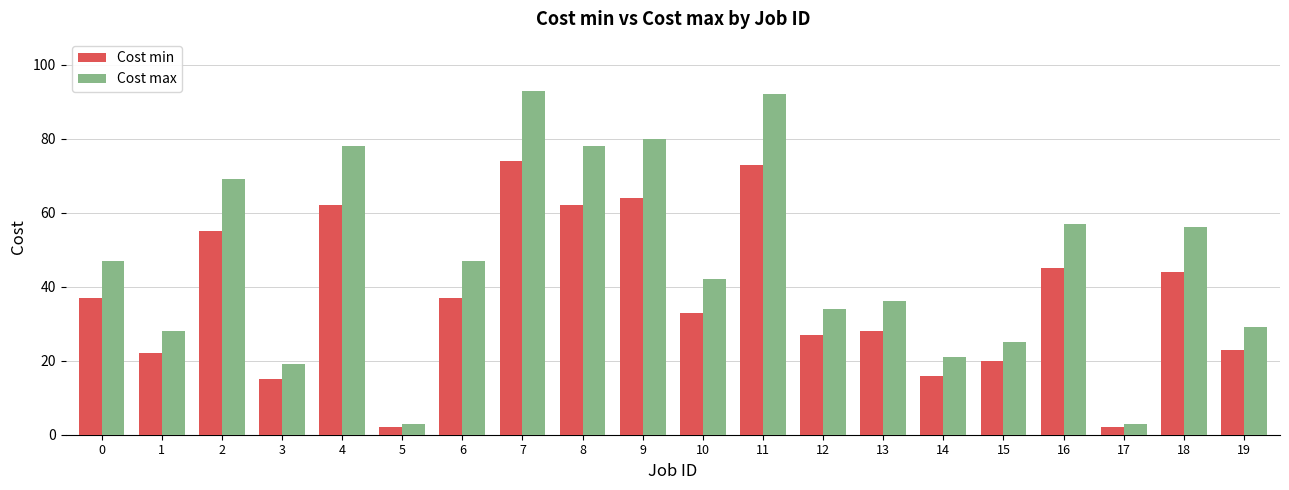

Rank the series at 10 from highest to lowest value.

Cost max, Cost min